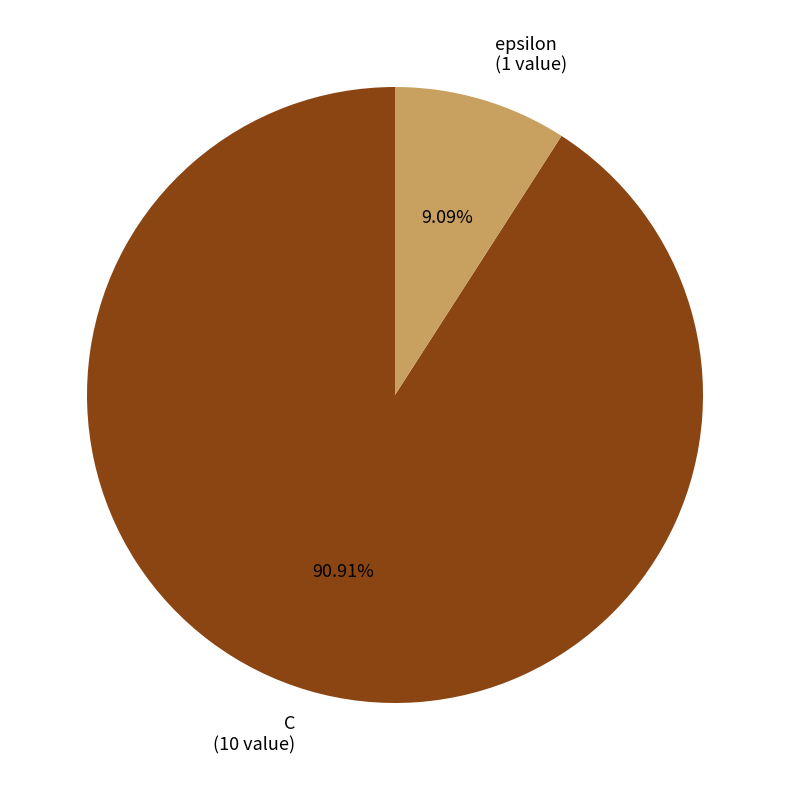

True or false: C accounts for 99% of the total.

False